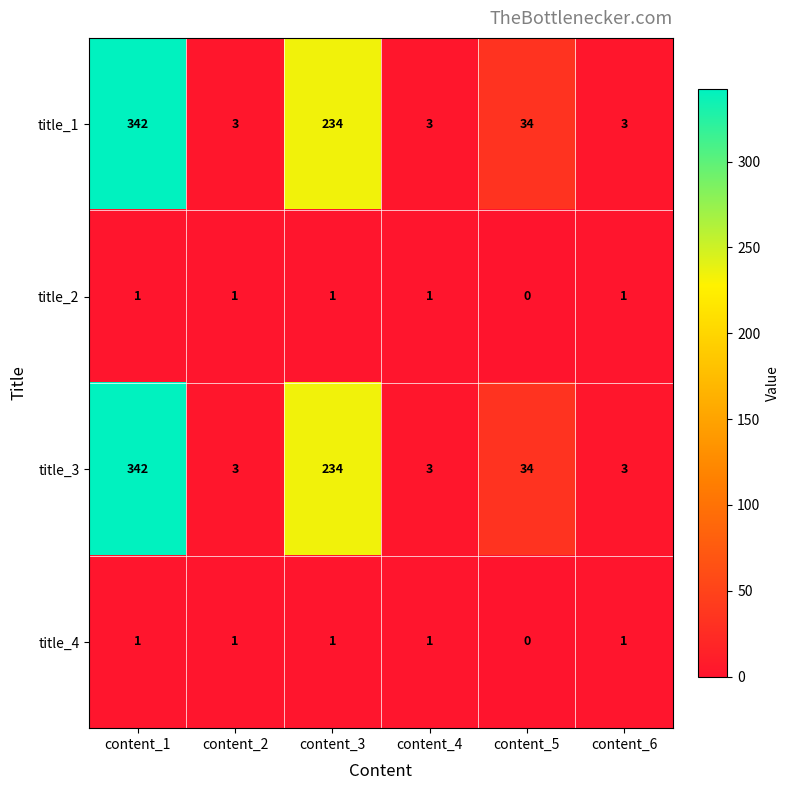

What is the total value across all series at content_3?

470